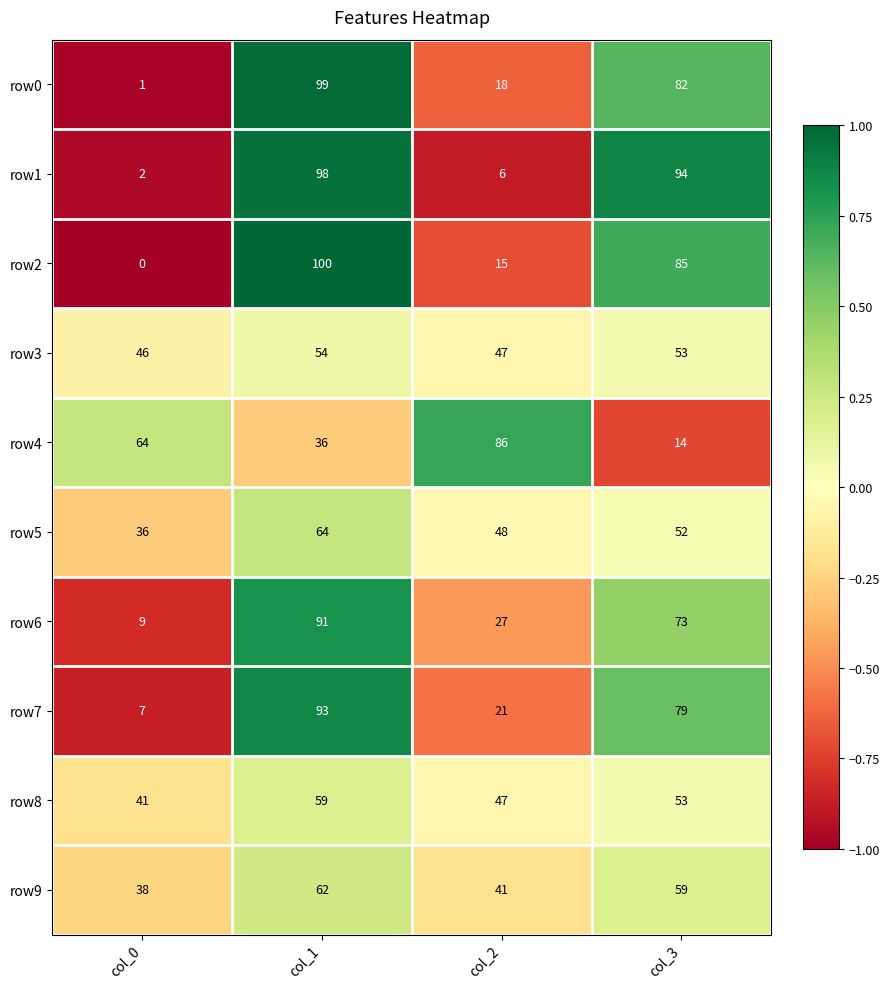

What is the sum of the row8 values at col_3 and col_1?

112